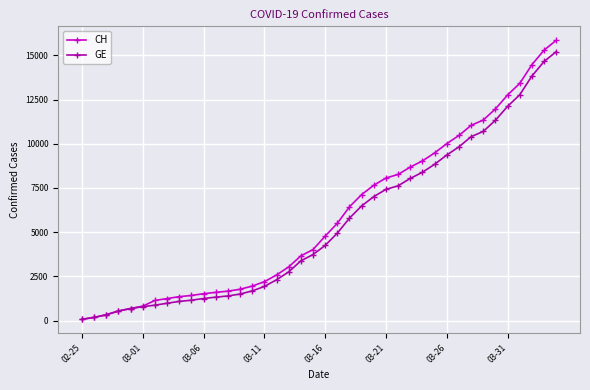

What is the greatest value displayed?

15850